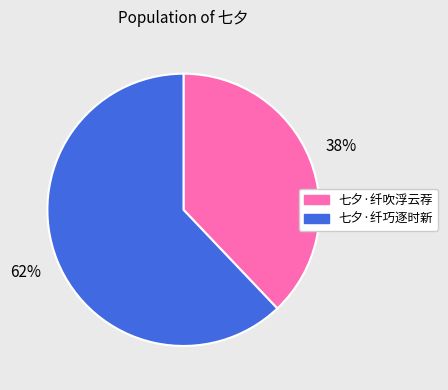

How many segments does this pie chart have?

2